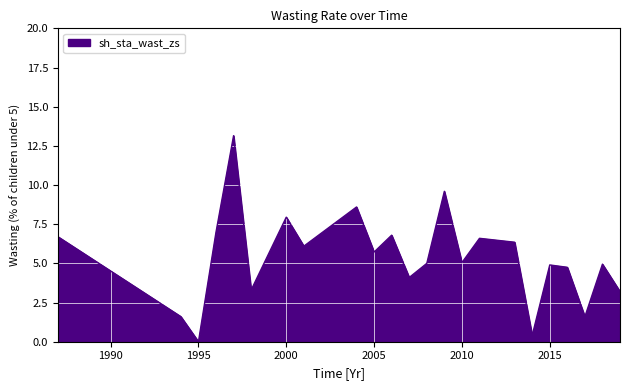

Which label corresponds to the smallest value in the chart?

1995